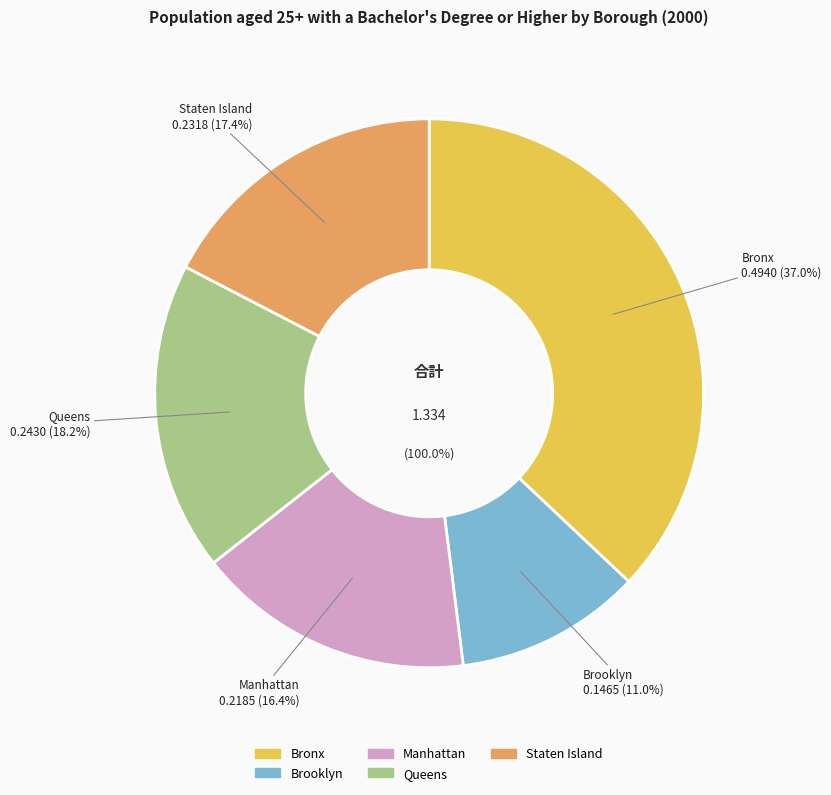

Is there any slice that represents more than half of the pie?

No